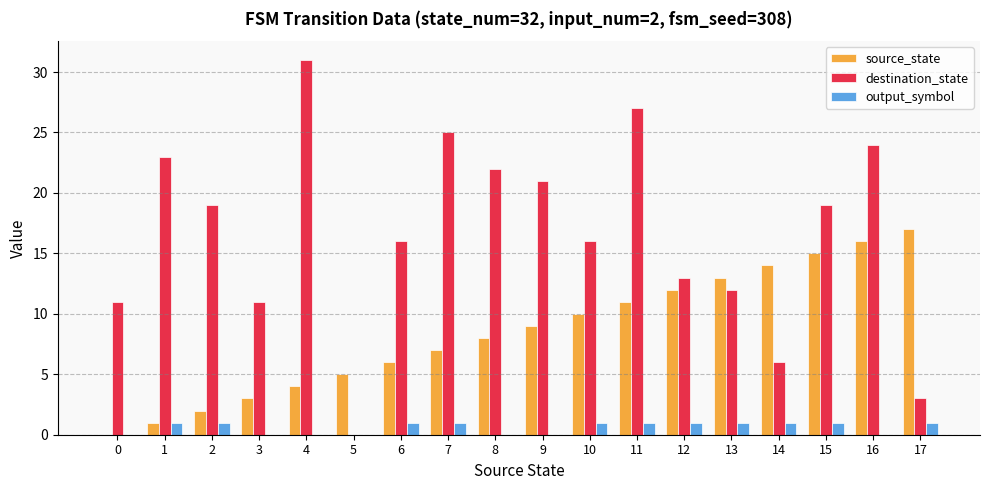

What is the maximum value shown in the chart?

31